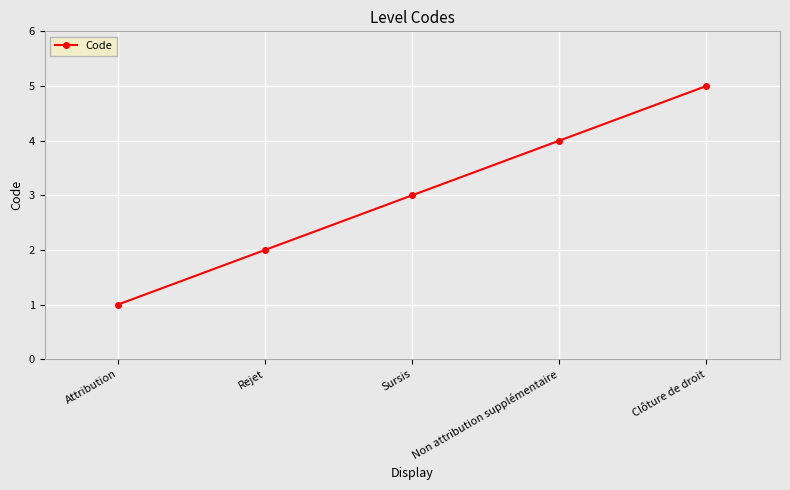

What is the label of the 5th point from the left?

Clôture de droit